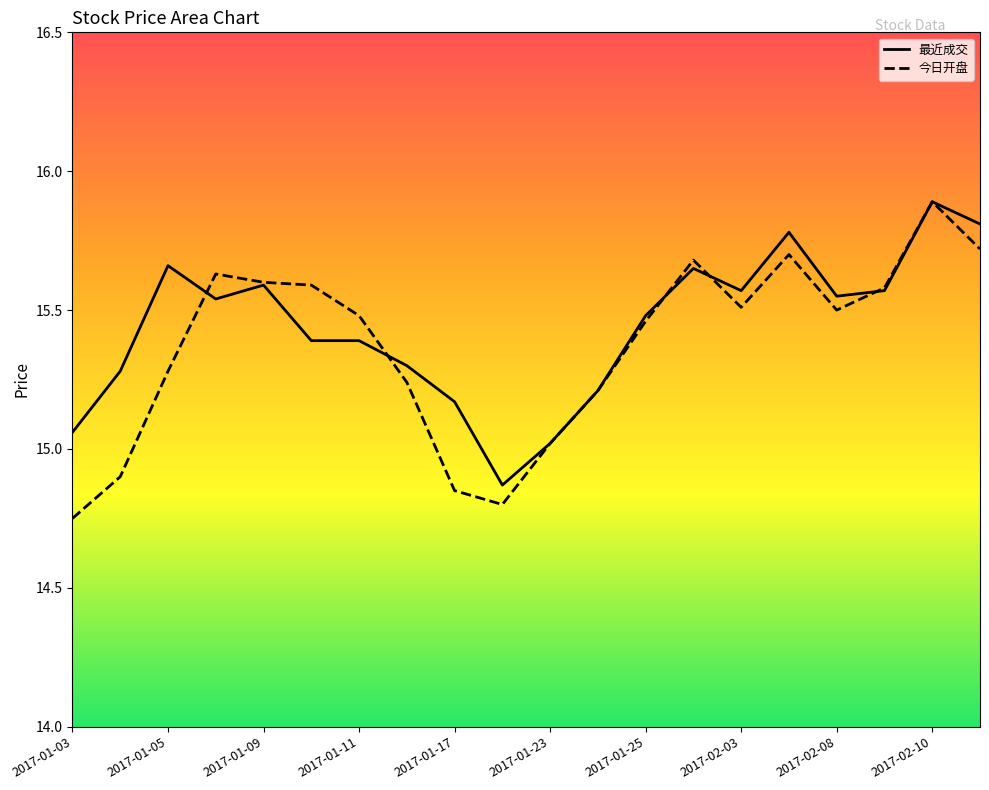

At which category is the sum across all series the highest?

2017-02-10